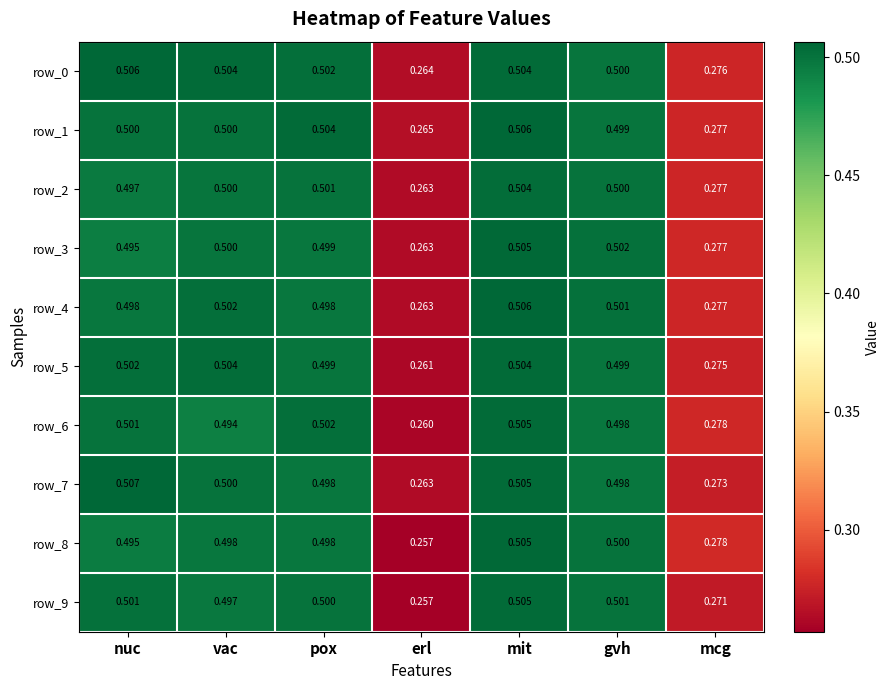

Which category has the lowest value in the row_7 series?

erl